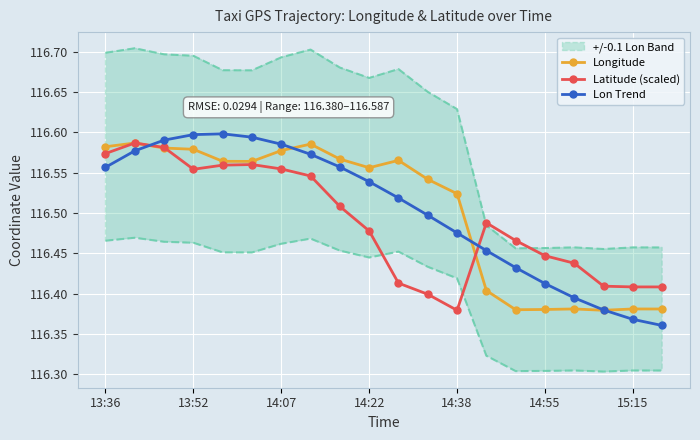

In Lon Trend, how many points are higher than both neighbors (excluding endpoints)?

1